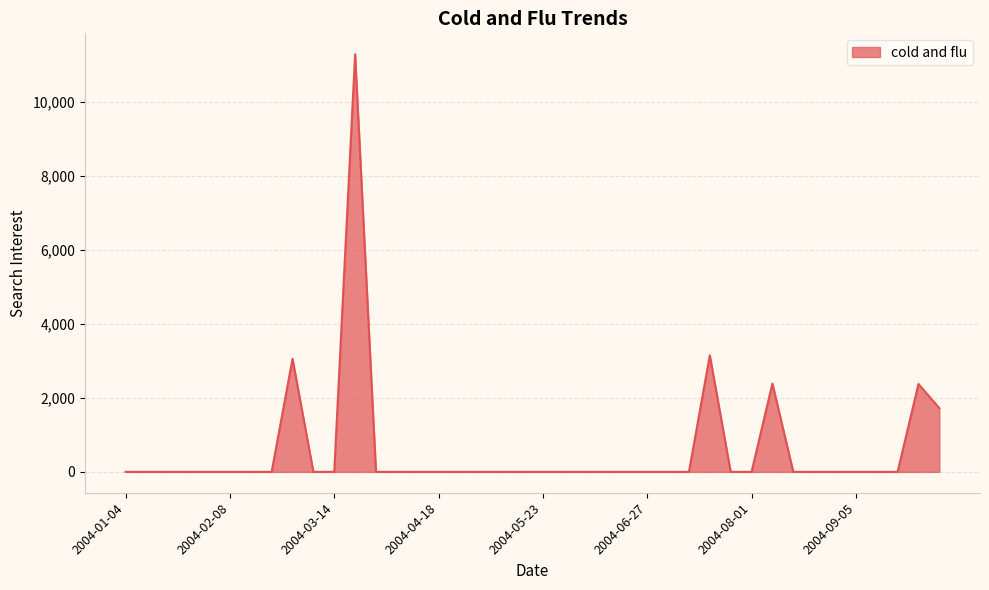

At which category does the chart reach its peak across all series?

2004-03-21